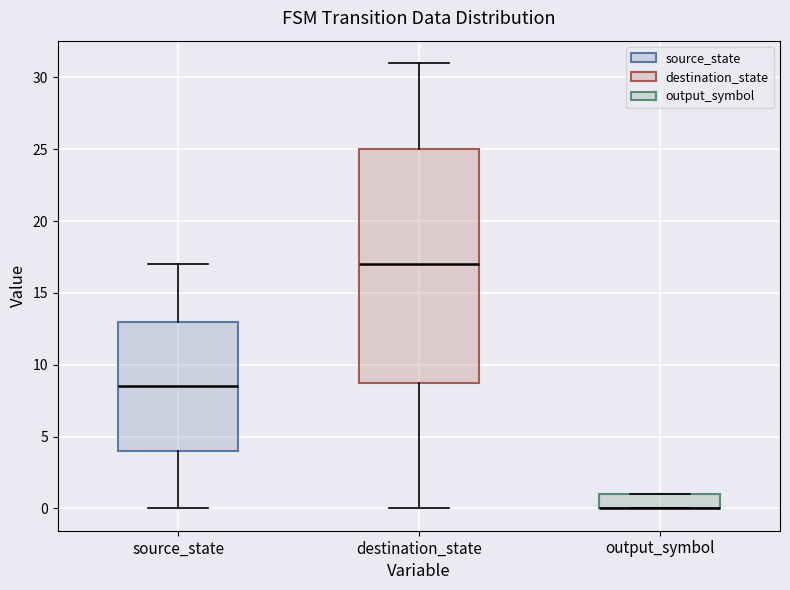

Reading left to right, read every box against the y-axis: the position of its median line, the range the box covers, and the ends of its whiskers. The values are not printed on the chart, so give them approximately, as read against the axis.

source_state: median 8.5, box 4.0 to 13.0, whiskers 0.0 to 17.0
destination_state: median 17.0, box 9.0 to 25.0, whiskers 0.0 to 31.0
output_symbol: median 0.0 (drawn on the box's lower edge), box 0.0 to 1.0, whiskers 0.0 to 1.0